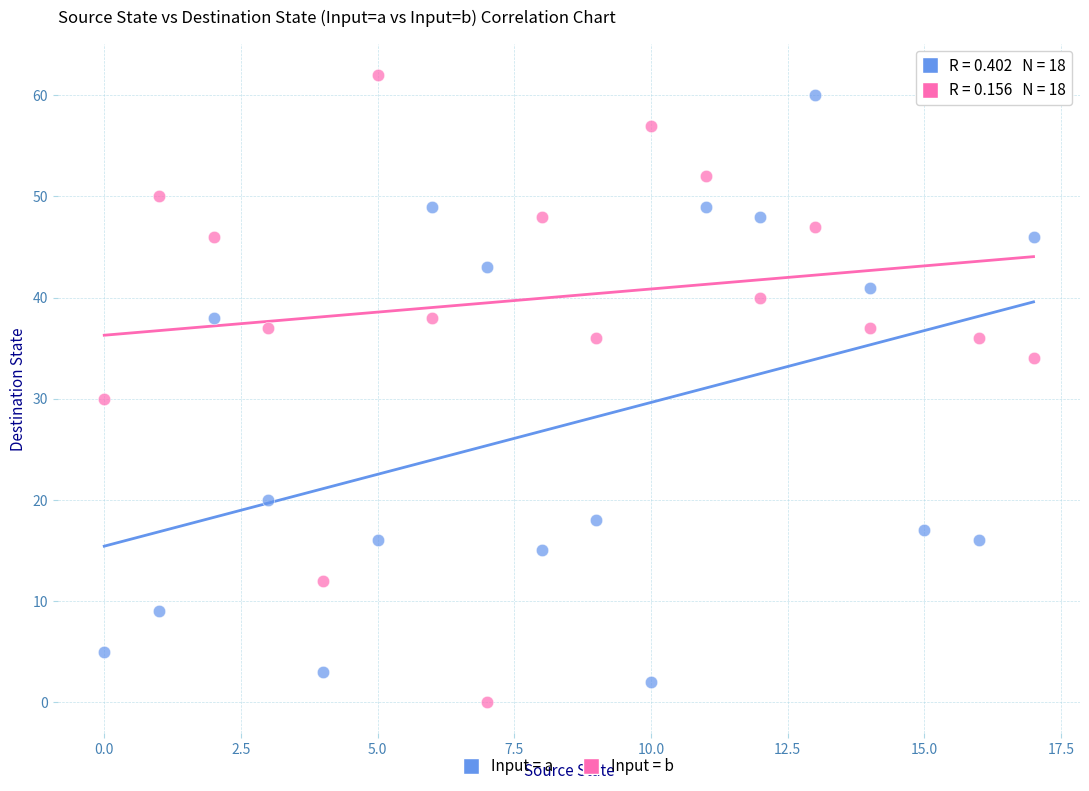

Which series has the largest Y range (max minus min)?

Input = b